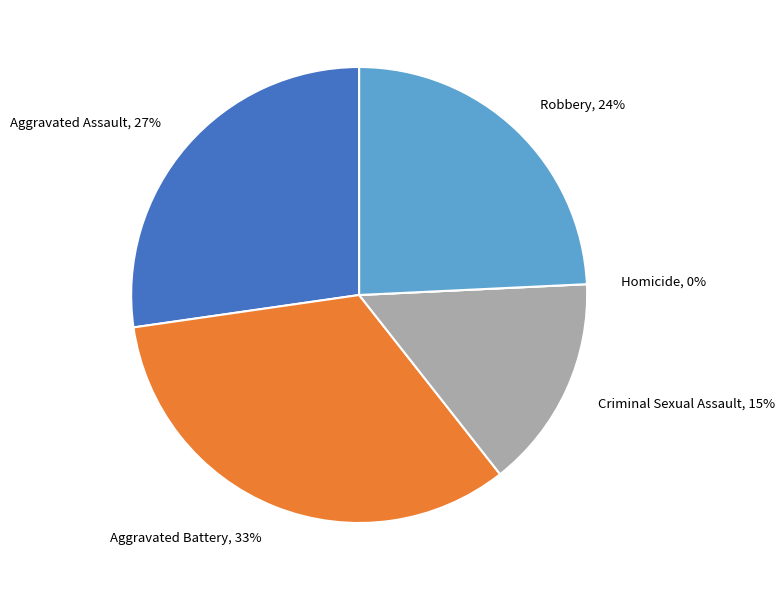

Rank the categories by value from highest to lowest.

Aggravated Battery, Aggravated Assault, Robbery, Criminal Sexual Assault, Homicide